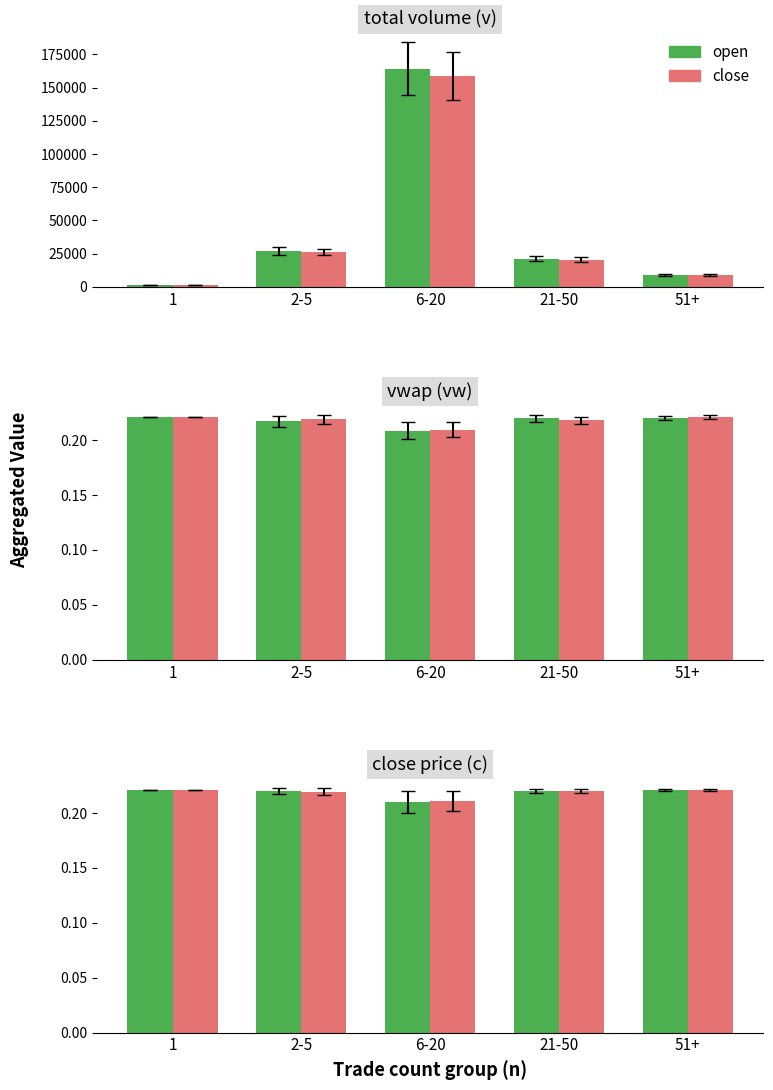

Which has a higher value, 51+ or 1?

51+